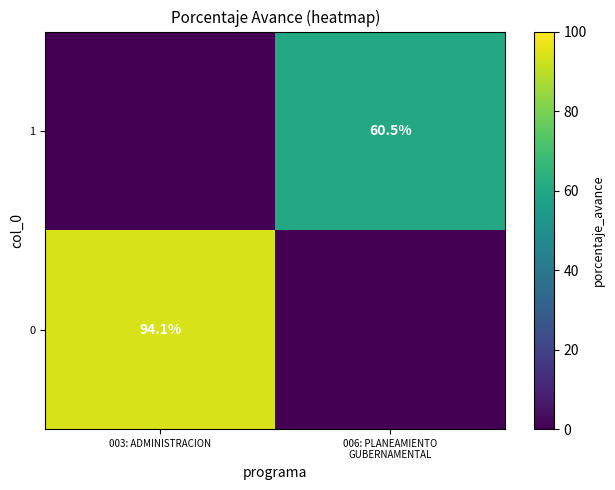

Is it true that 0 equals 160.2 at 003: ADMINISTRACION?

False